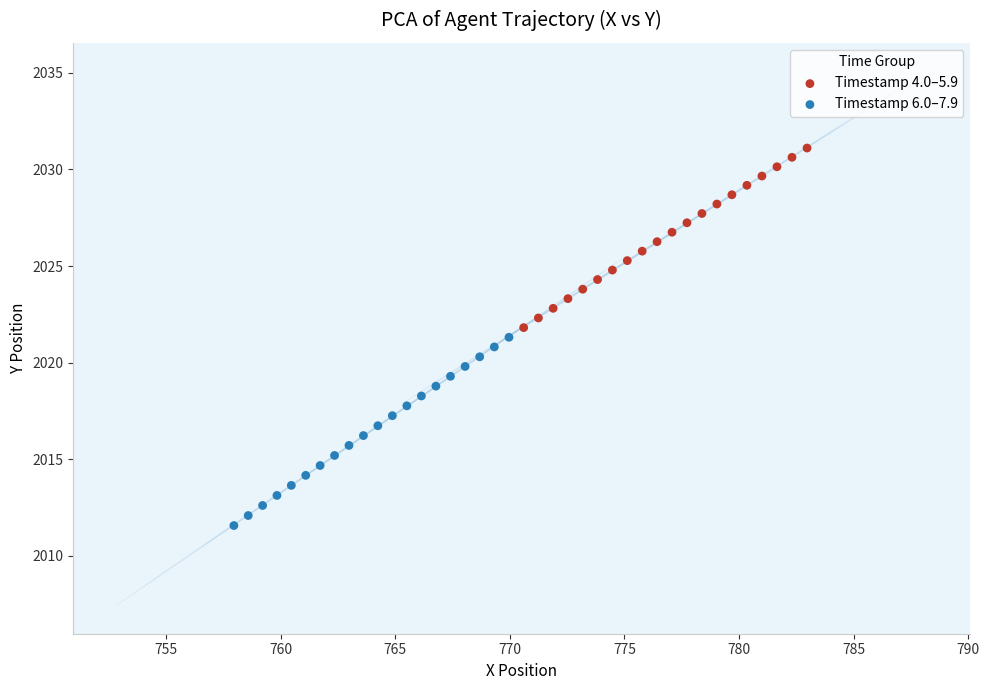

Which series contains the lowest Y value?

Timestamp 6.0–7.9